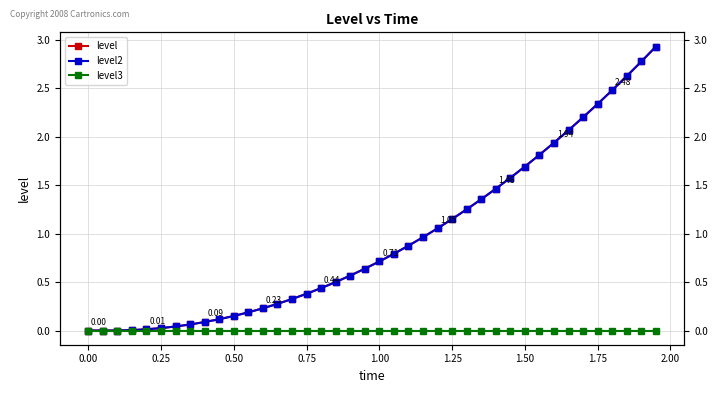

Reading left to right, list all the values displayed in this chart.

level: 0.0	0.0	0.0	0.0	0.0	0.0	0.0	0.1	0.1	0.1	0.2	0.2	0.2	0.3	0.3	0.4	0.4	0.5	0.6	0.6	0.7	0.8	0.9	1.0	1.1	1.2	1.2	1.4	1.5	1.6	1.7	1.8	1.9	2.1	2.2	2.3	2.5	2.6	2.8	2.9
level2: 0.0	0.0	0.0	0.0	0.0	0.0	0.0	0.1	0.1	0.1	0.2	0.2	0.2	0.3	0.3	0.4	0.4	0.5	0.6	0.6	0.7	0.8	0.9	1.0	1.1	1.2	1.2	1.4	1.5	1.6	1.7	1.8	1.9	2.1	2.2	2.3	2.5	2.6	2.8	2.9
level3: 0.0	0.0	0.0	0.0	0.0	0.0	0.0	0.0	0.0	0.0	0.0	0.0	0.0	0.0	0.0	0.0	0.0	0.0	0.0	0.0	0.0	0.0	0.0	0.0	0.0	0.0	0.0	0.0	0.0	0.0	0.0	0.0	0.0	0.0	0.0	0.0	0.0	0.0	0.0	0.0